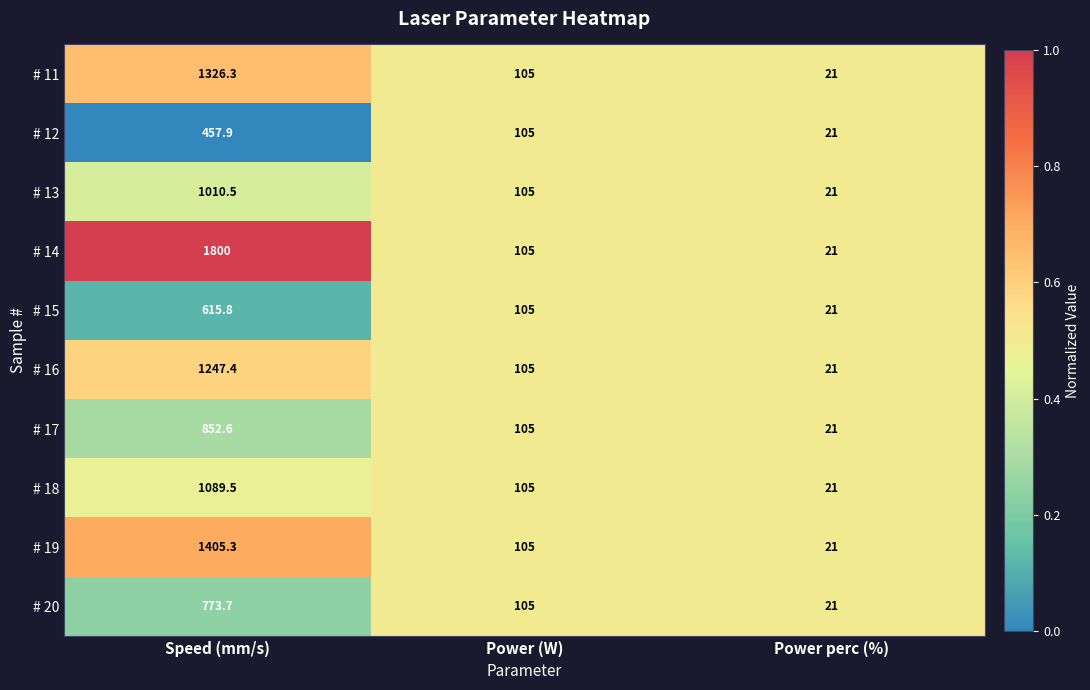

At which label is # 11 closest to 673?

Power (W)